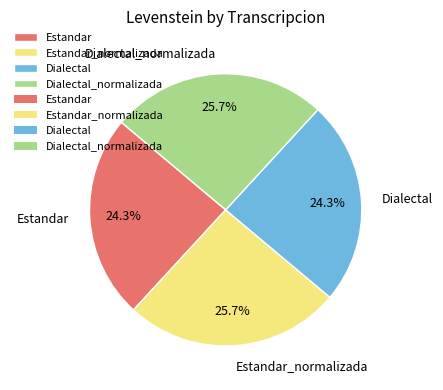

What is the ratio of the value at Estandar to the value at Estandar_normalizada?

0.9